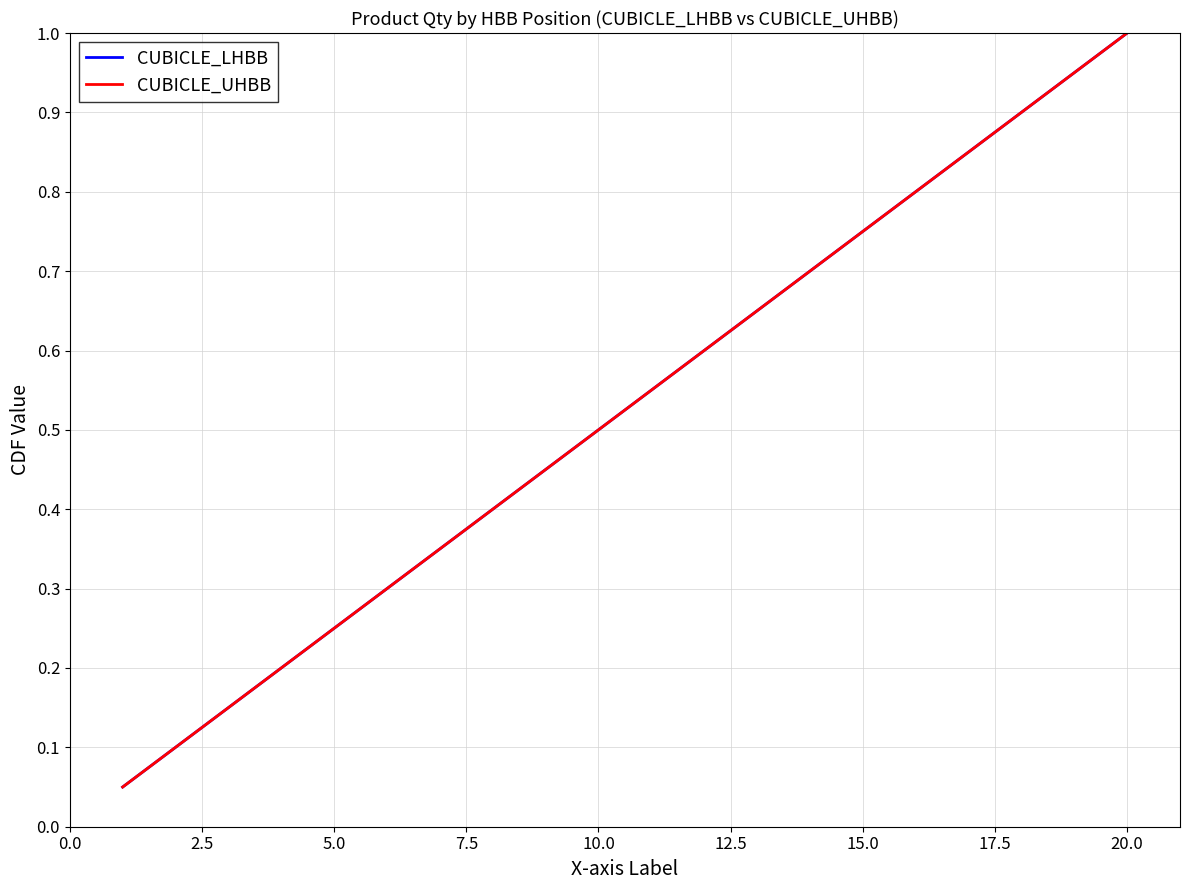

Is this an area chart (filled region under the line)?

No